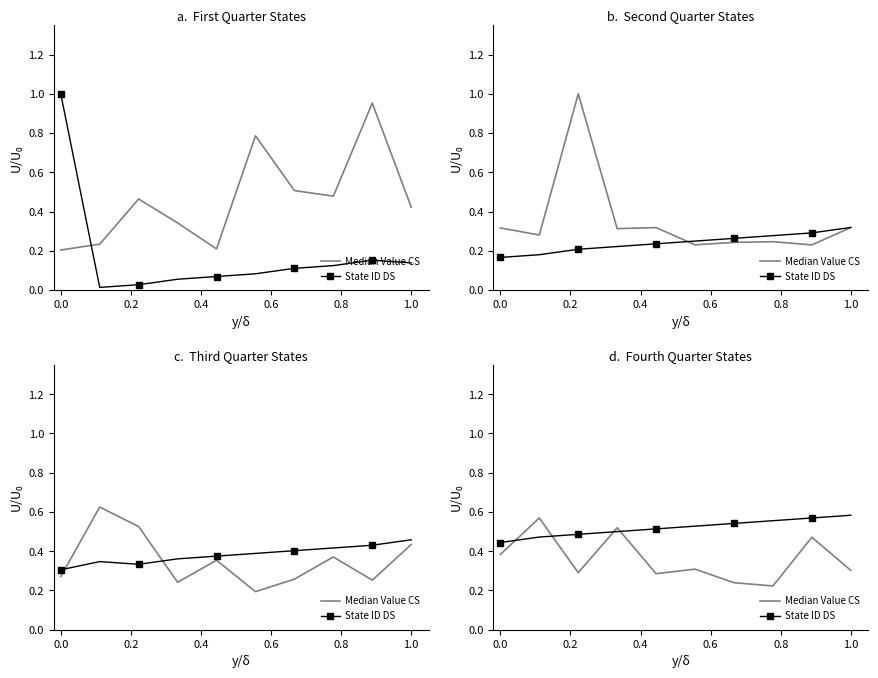

What is the average value of the Median Value CS series?

0.4